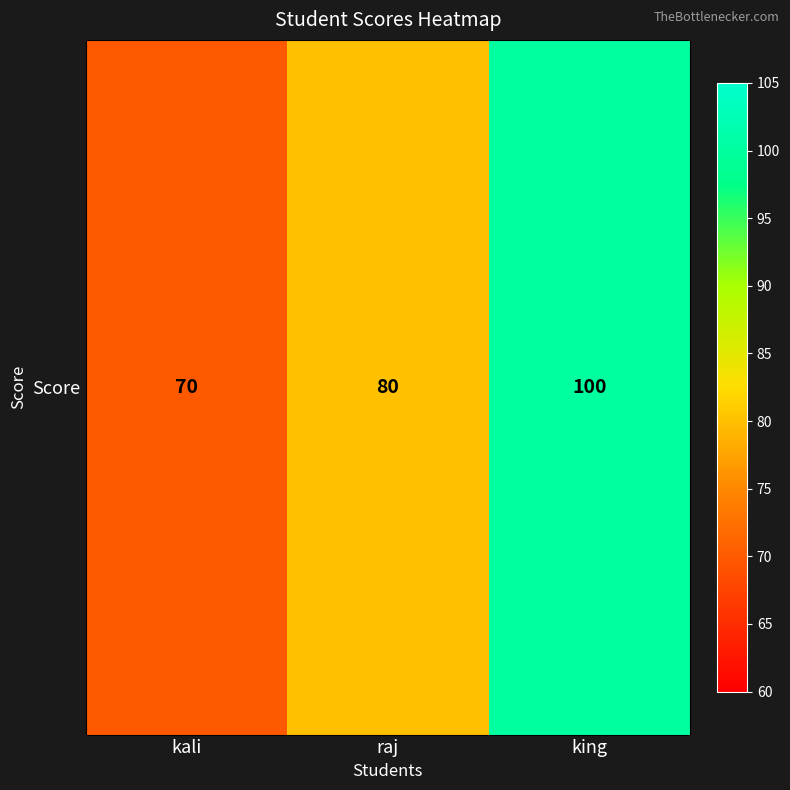

What is the change in value from kali to king?

+30